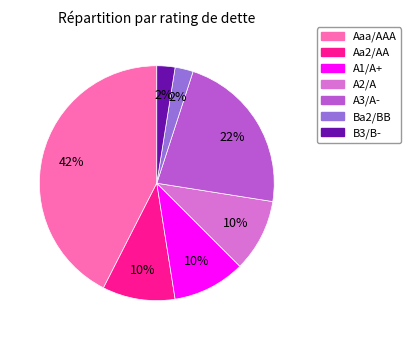

To the nearest percent, what percentage of the pie is A3/A-?

22%